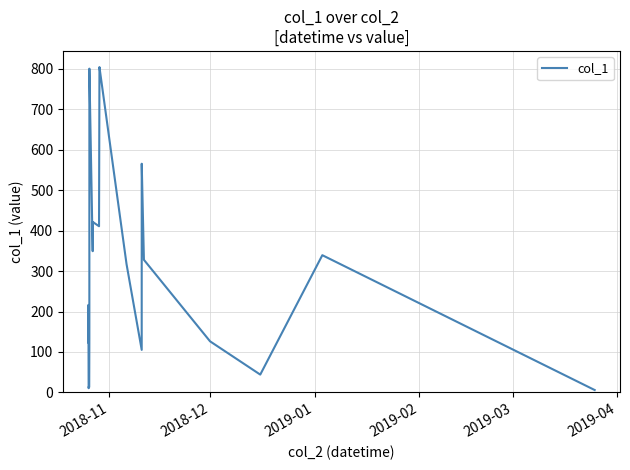

What is the difference between the maximum and minimum values?

798.3